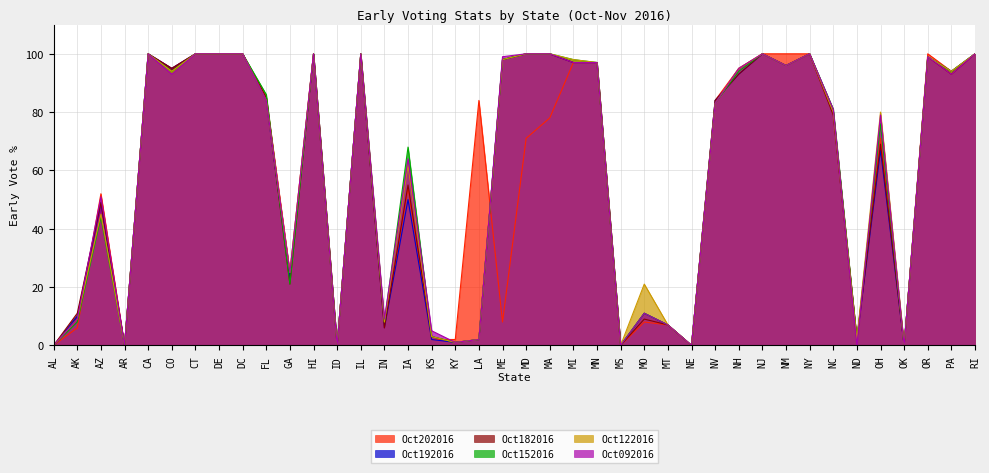

At which category does the chart reach its peak across all series?

CA